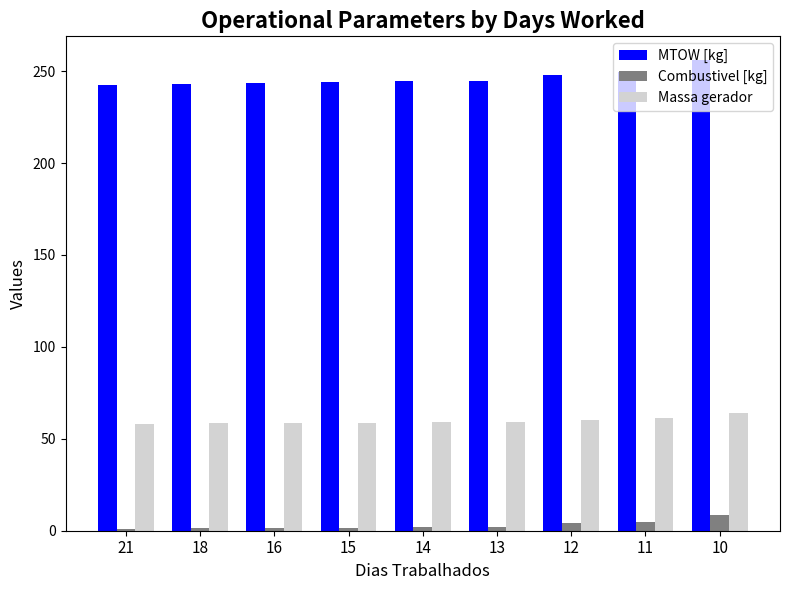

How many bars are there in total?

27